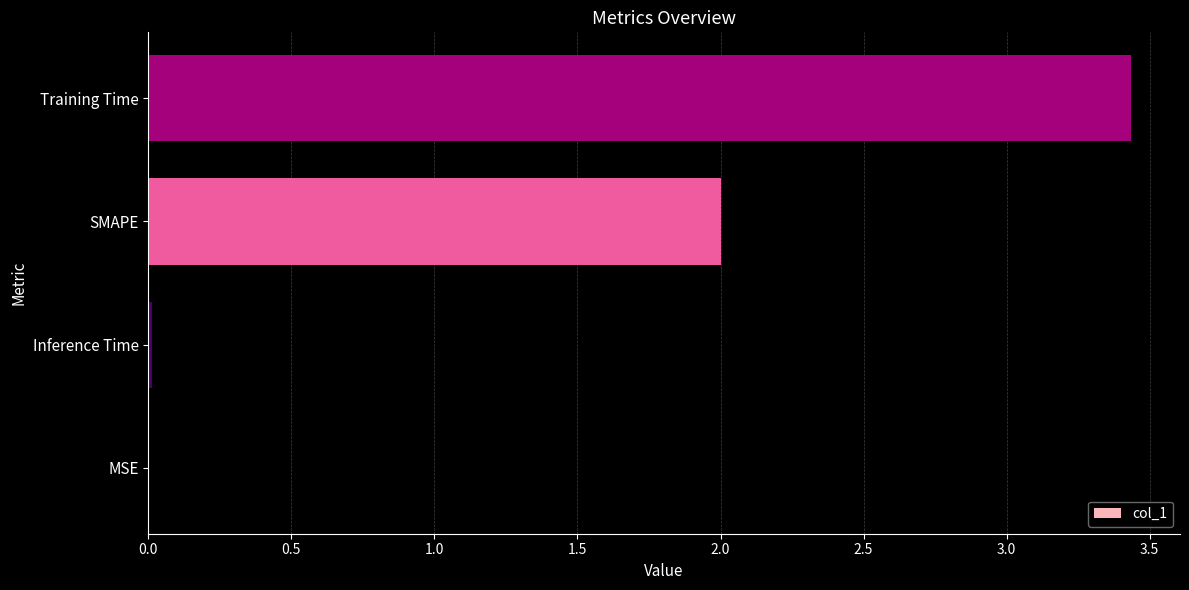

Which label corresponds to the largest value in the chart?

Training Time